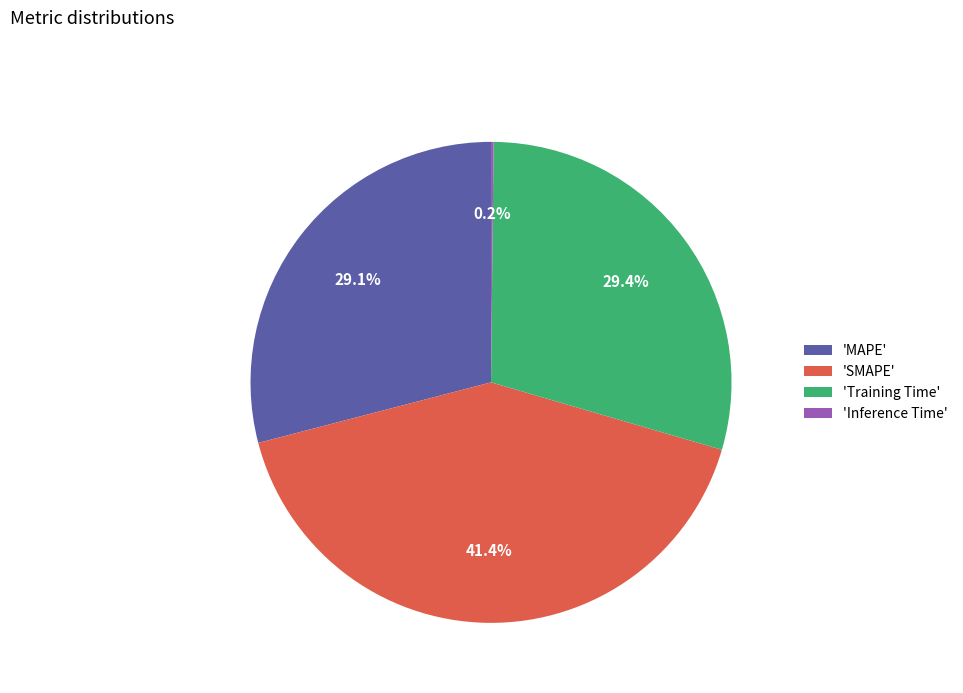

Which category has the biggest portion of the pie?

'SMAPE'